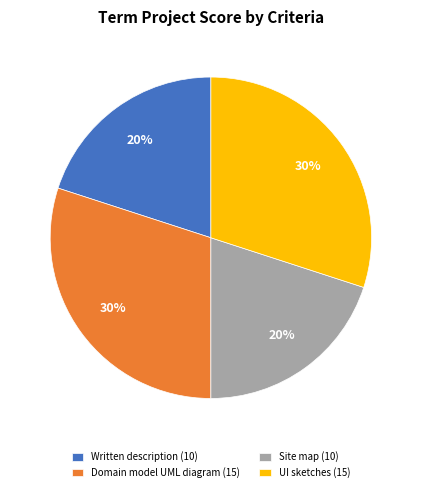

To the nearest percent, what is the combined percentage of Written description and UI sketches?

50%